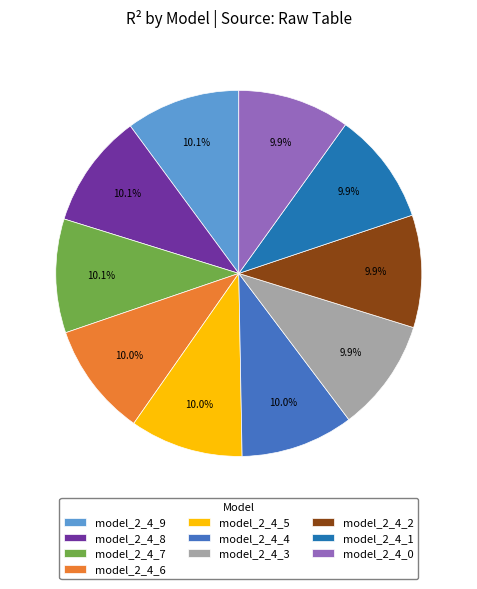

Is model_2_4_8 the majority of the pie?

No